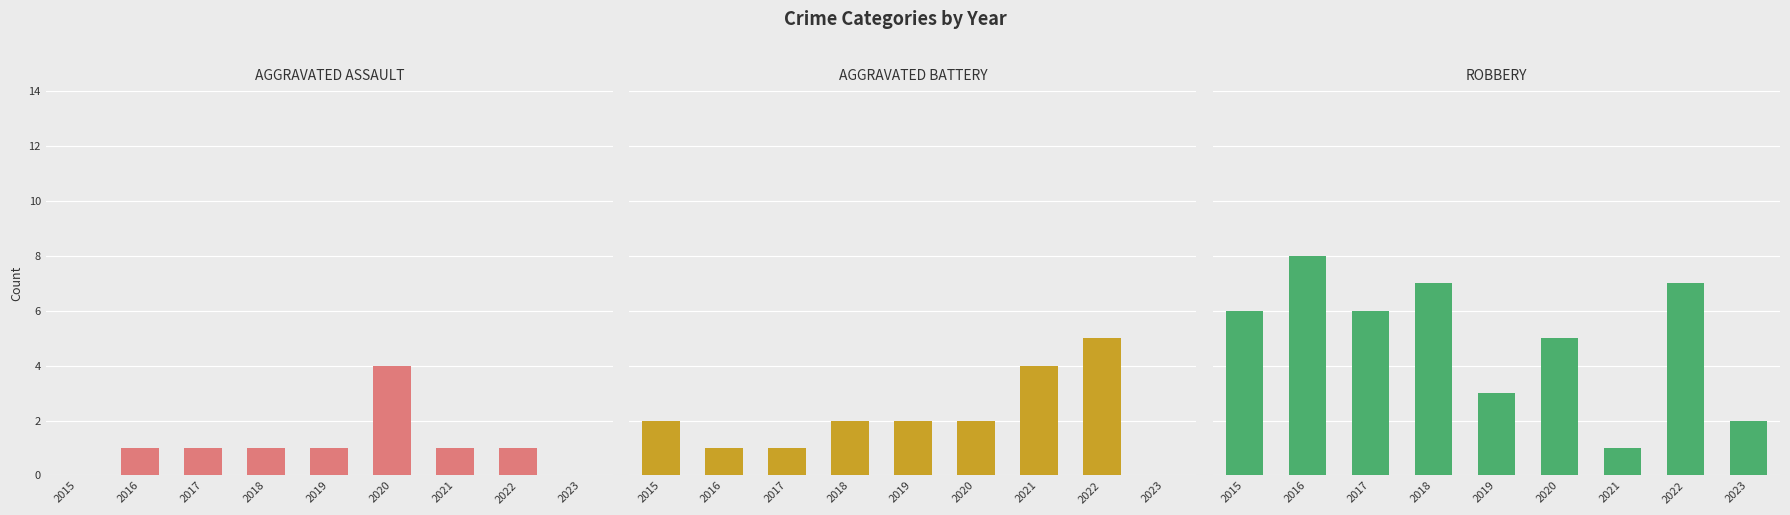

What is the sum of all Robbery values?

45